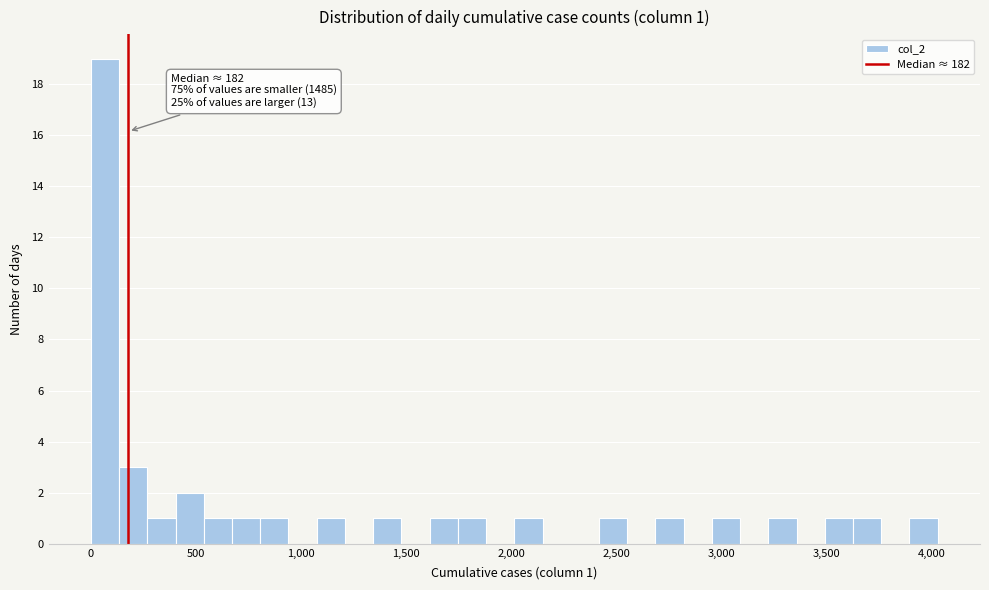

Read against the x-axis, roughly where is the centre of the tallest bar?

50